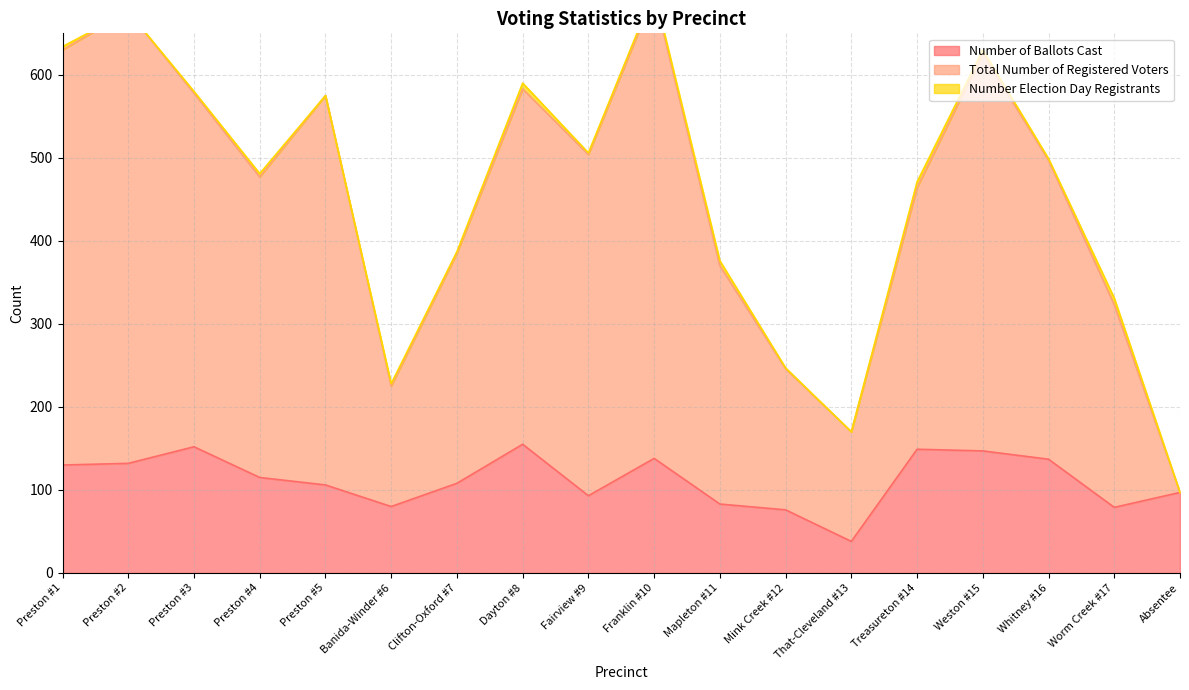

In Number of Ballots Cast, how many points are higher than both neighbors (excluding endpoints)?

4